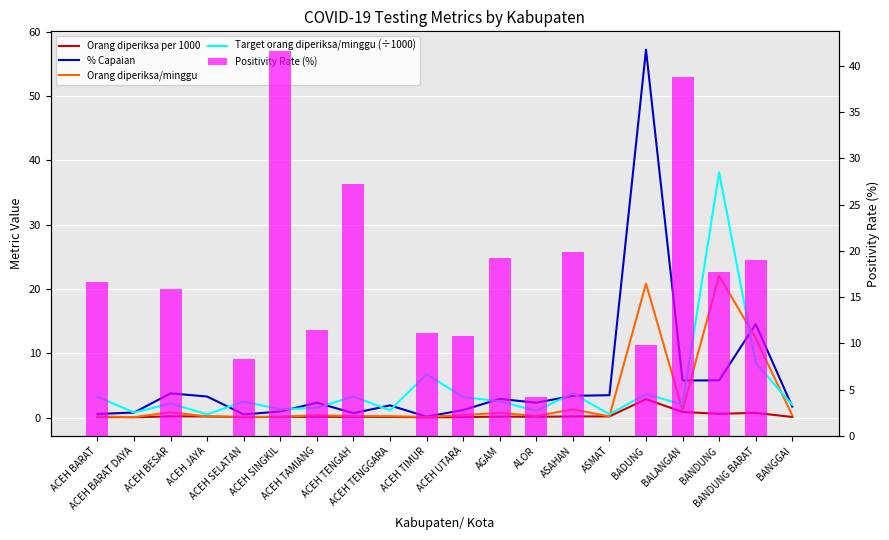

What is the label of the 18th bar from the right?

ACEH BESAR